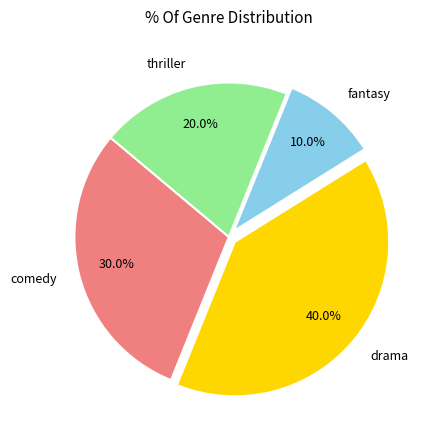

What is the ratio of the value at thriller to the value at drama?

0.5